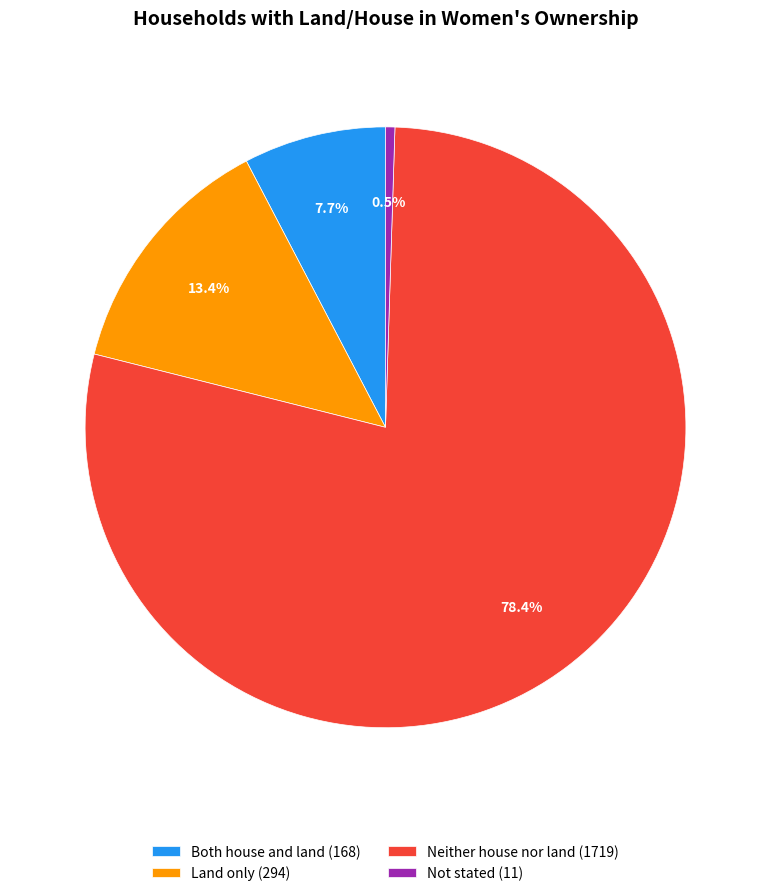

Between Both house and land and Land only, which is larger?

Land only